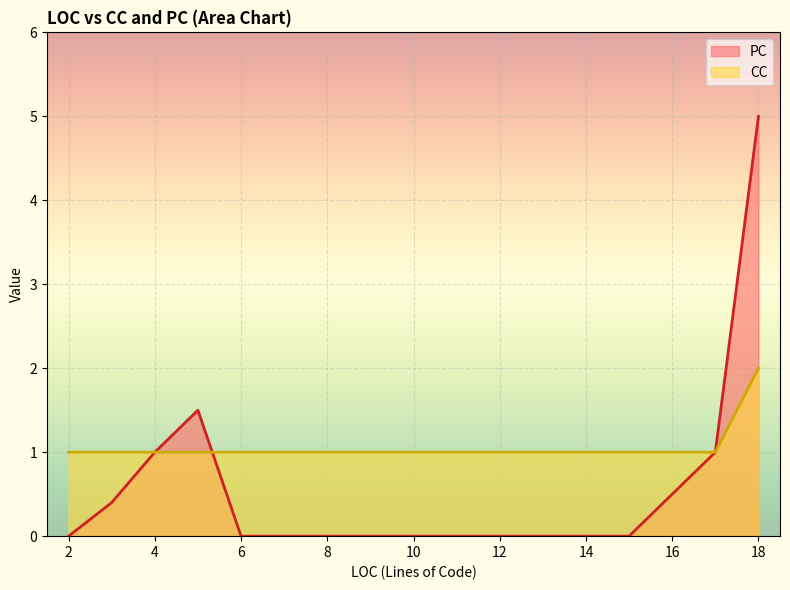

What value does the CC series have at 4?

1.0